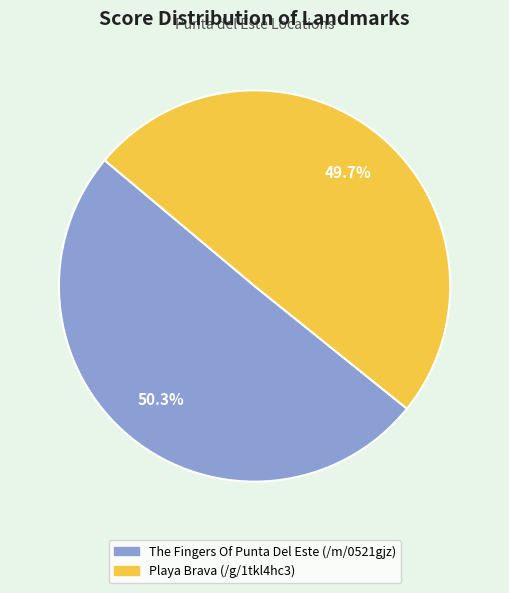

Does The Fingers Of Punta Del Este (/m/0521gjz) account for over 50% of the chart?

Yes